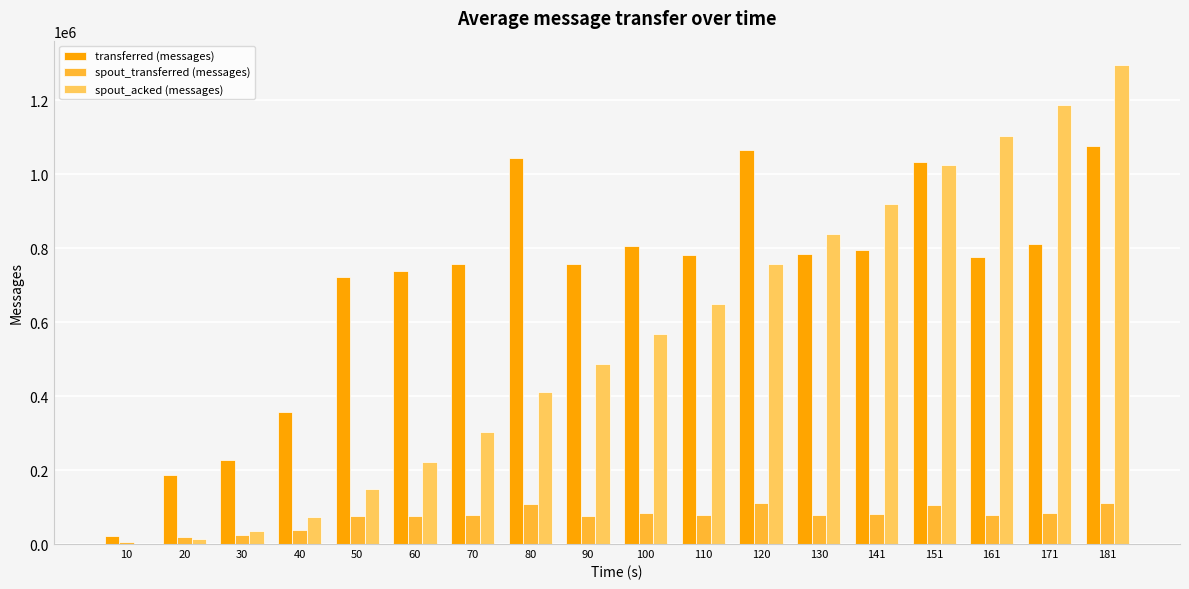

How many groups of bars are there?

18